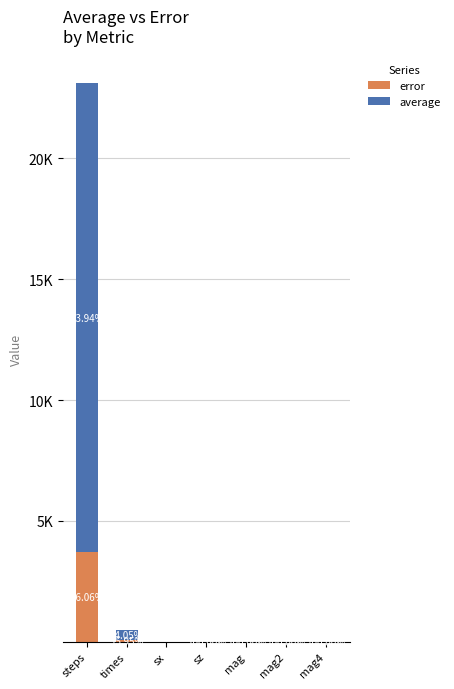

What is the sum of all error values?

3783.7